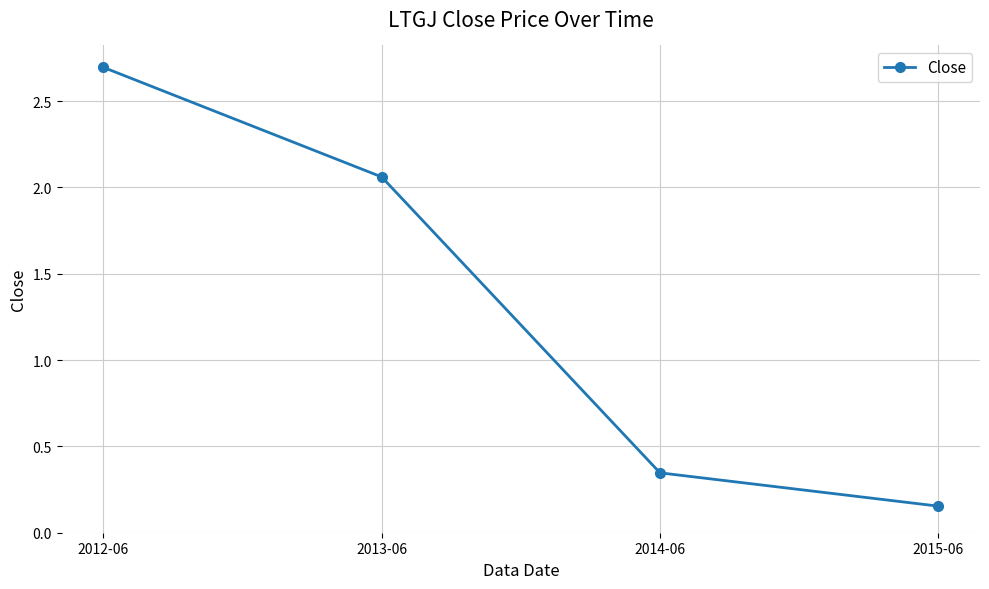

True or false: the data shows 0.5 at 2013-06.

False